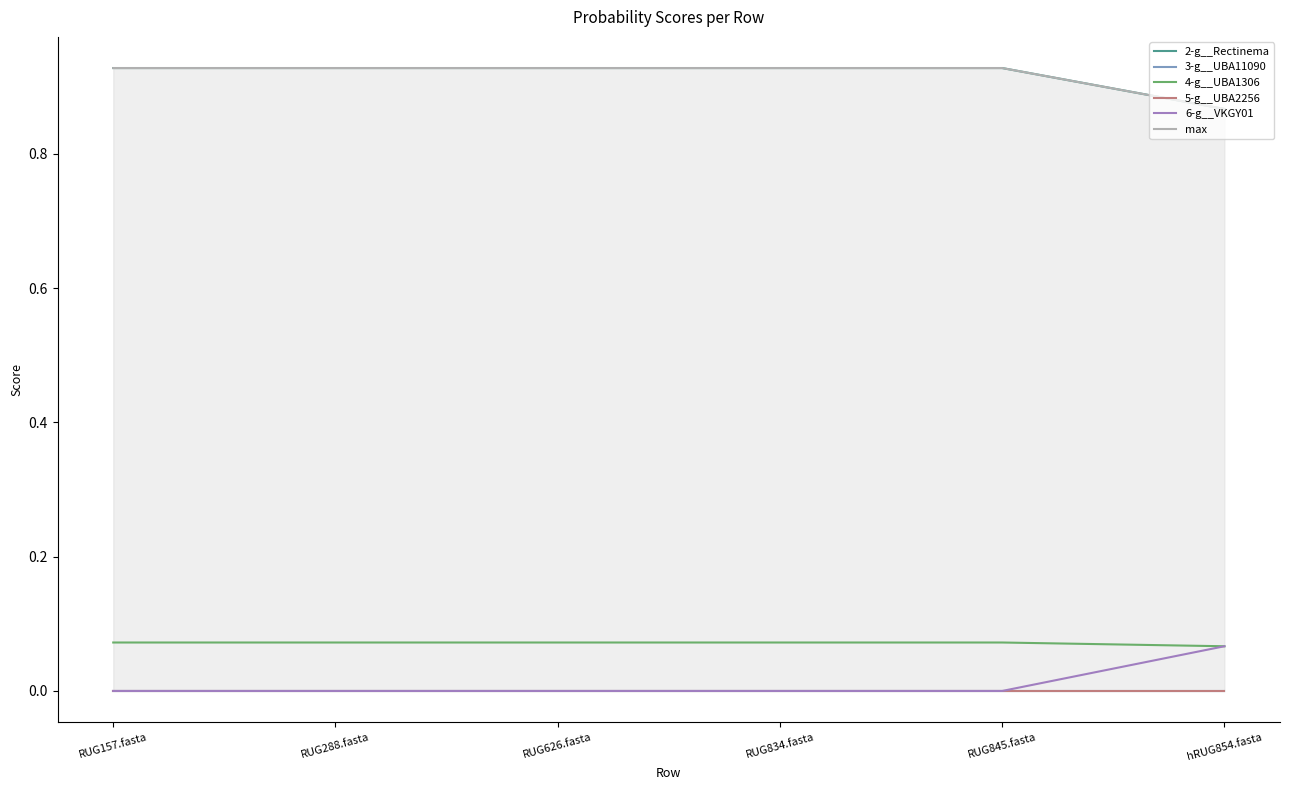

True or false: 4-g__UBA1306 and 5-g__UBA2256 cross at least once.

False